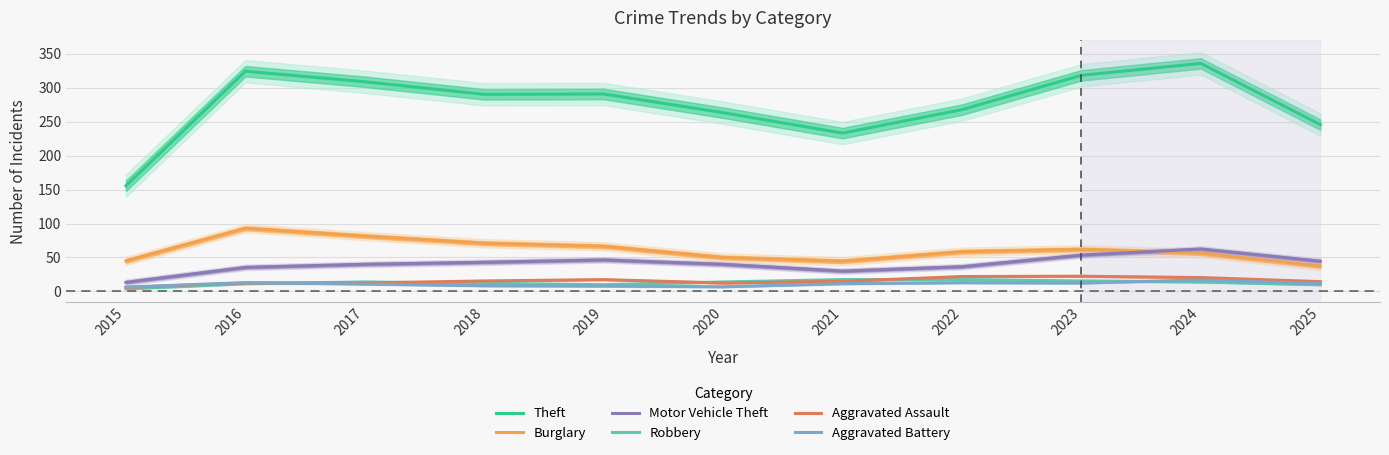

Reading right to left, list all the values displayed in this chart.

Theft: 245.5	335.5	318.0	267.5	233.0	263.0	290.5	290.0	308.5	324.0	155.5
Burglary: 37.5	56.5	62.0	58.5	44.5	50.0	66.5	71.0	81.5	93.0	45.0
Motor Vehicle Theft: 44.5	62.5	53.5	36.5	30.0	40.0	46.5	43.0	40.0	35.5	13.5
Robbery: 10.0	14.0	15.5	17.5	17.5	14.0	10.0	12.0	14.0	11.5	4.0
Aggravated Assault: 14.5	20.5	22.5	22.0	15.0	12.5	17.5	15.5	12.5	12.5	6.0
Aggravated Battery: 11.5	17.0	12.5	13.0	11.5	7.0	8.0	8.5	11.0	13.0	6.5